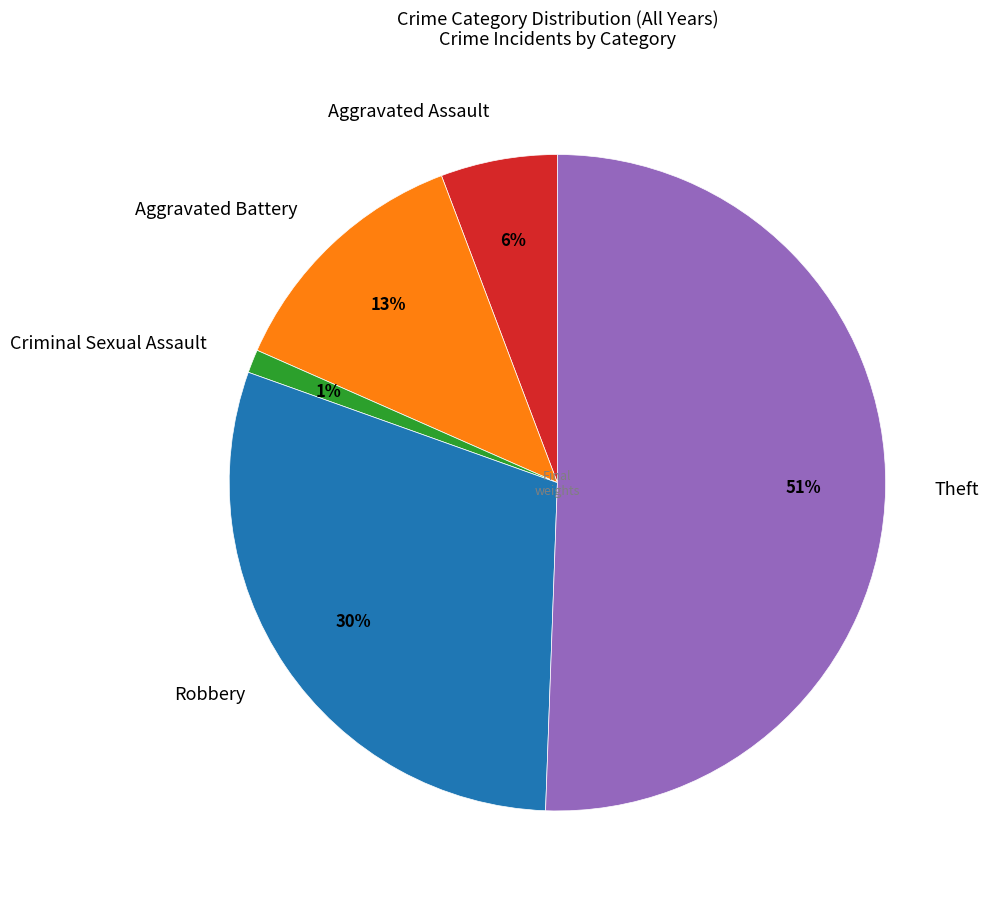

To the nearest percent, what is the difference between the Robbery and Criminal Sexual Assault slice percentages?

29%